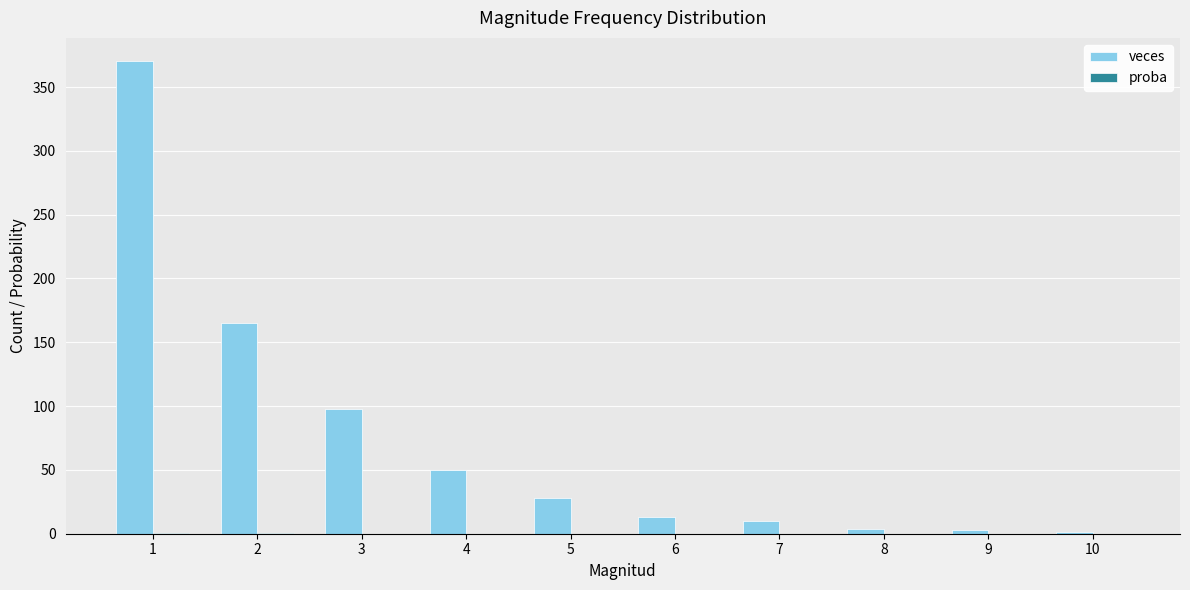

Which series has the largest total across all categories?

veces